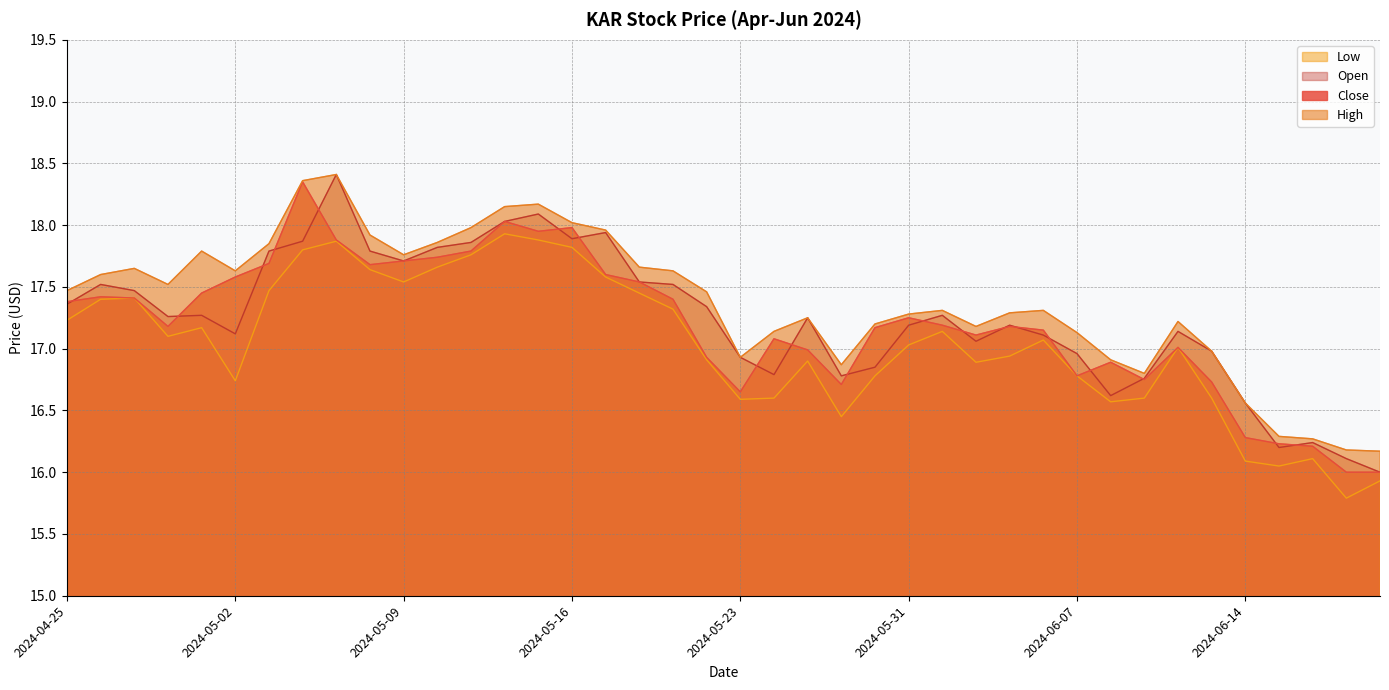

True or false: Open and Low cross at least once.

False